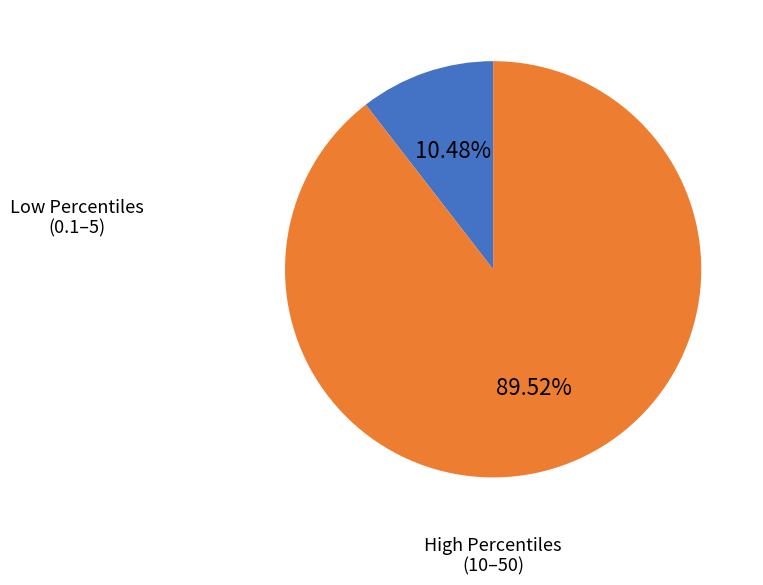

Does any single category account for the majority?

Yes